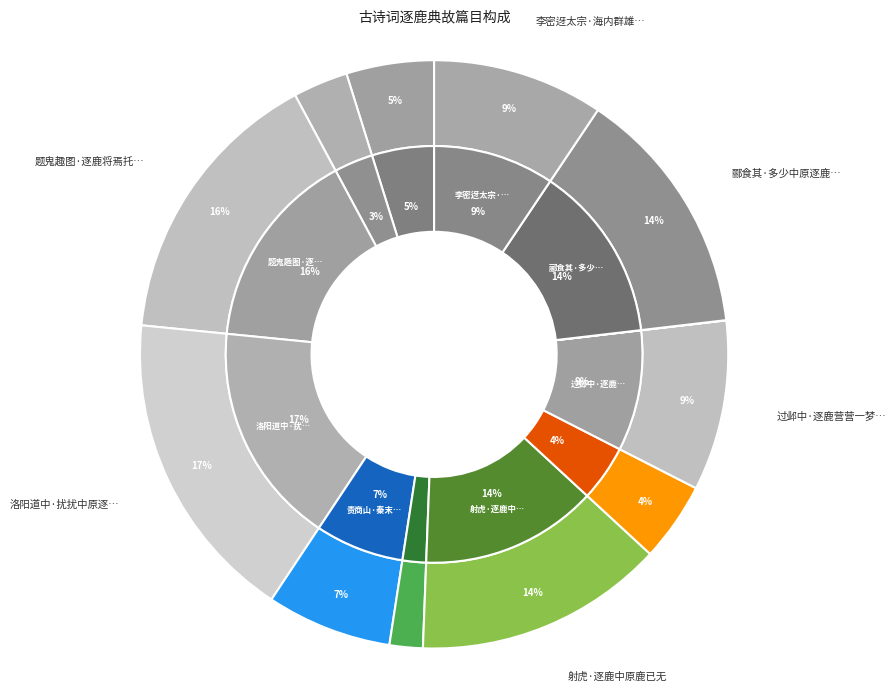

What percentage is NOT represented by 述怀·中原初逐鹿?

100.0%